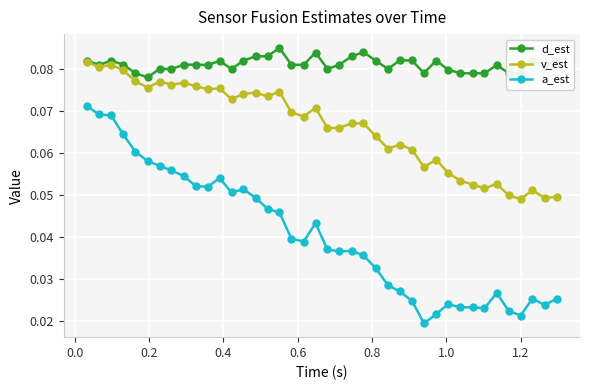

At how many categories does at least one series exceed 0?

40